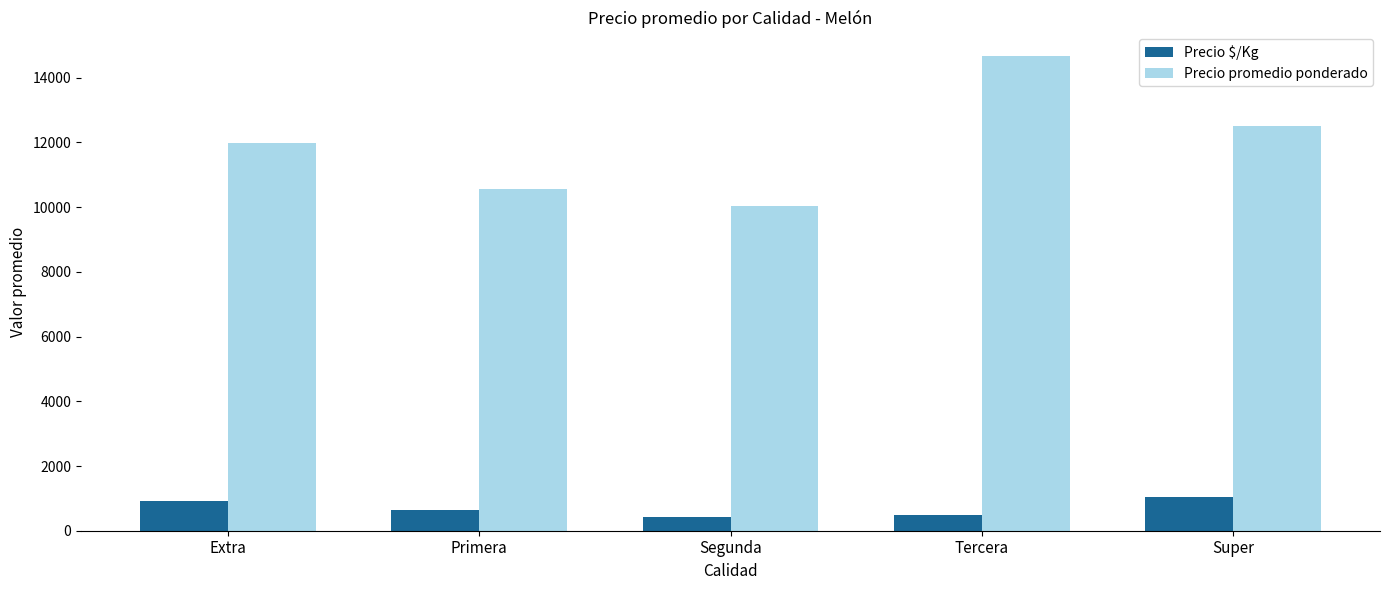

What is the minimum value shown in the chart?

420.6